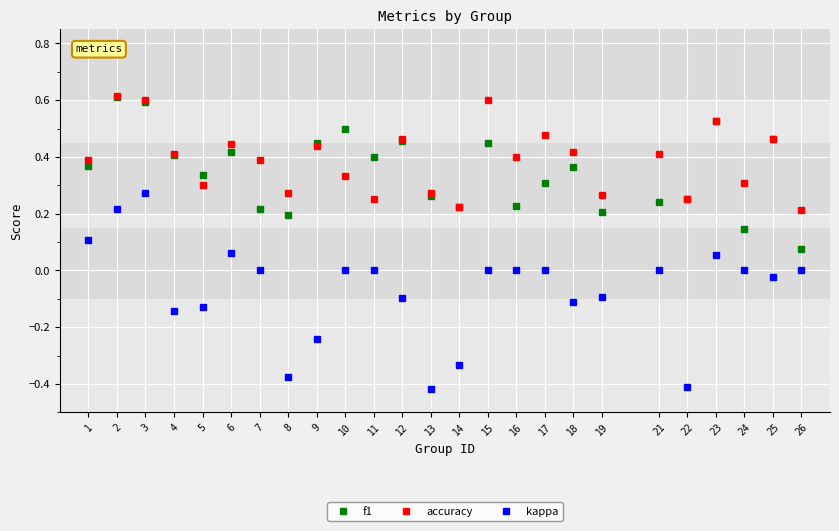

Between 13 and 21, which series saw the biggest shift?

kappa